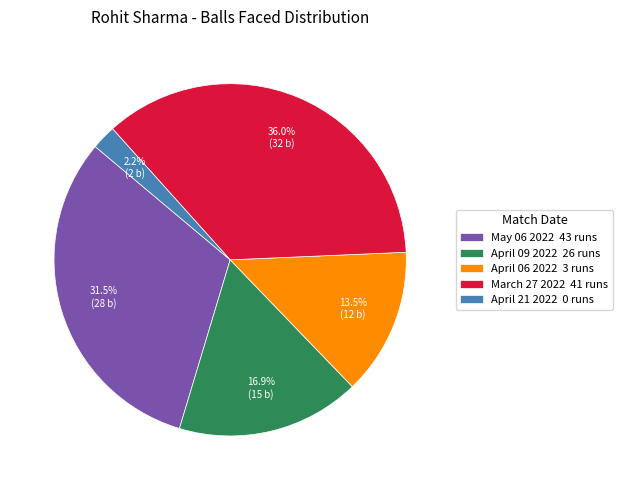

Combined, what portion of the pie is May 06 2022 43 runs and March 27 2022 41 runs?

67.4%